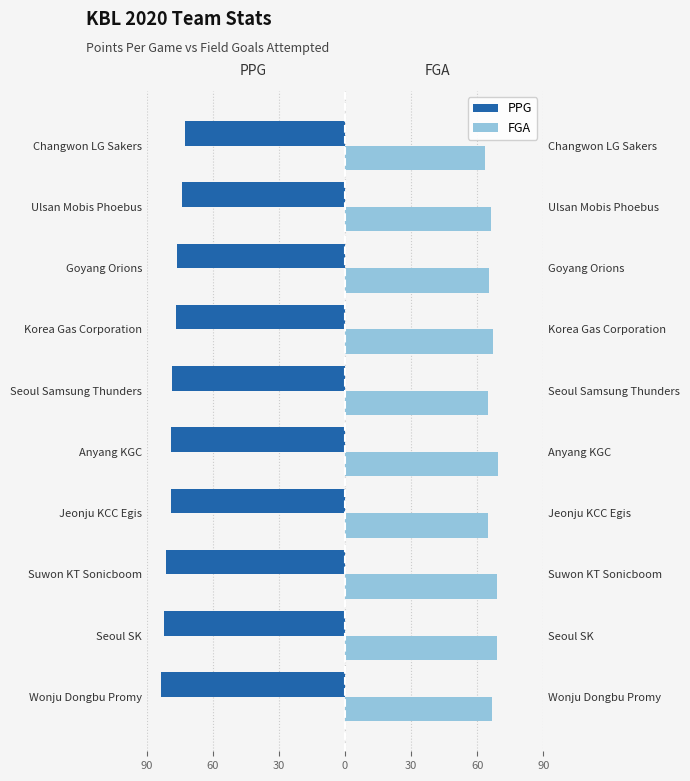

The value of PPG at Seoul SK is -82.3. True or false?

True